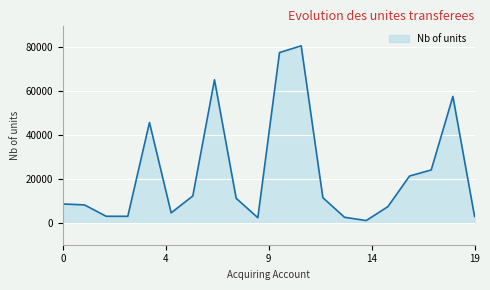

What is the difference between the maximum and minimum values?

79713